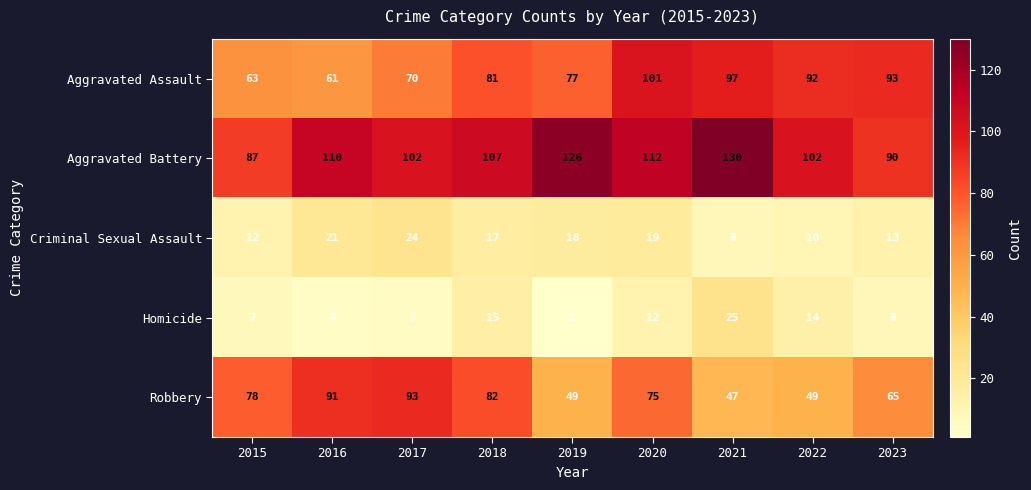

Which series has the largest range (max minus min)?

Robbery